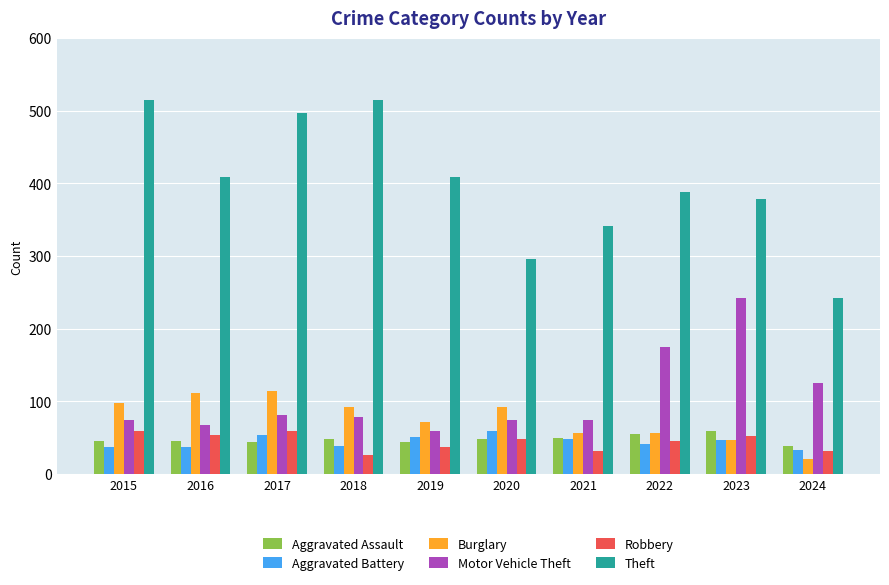

Count the number of data series in this chart.

6